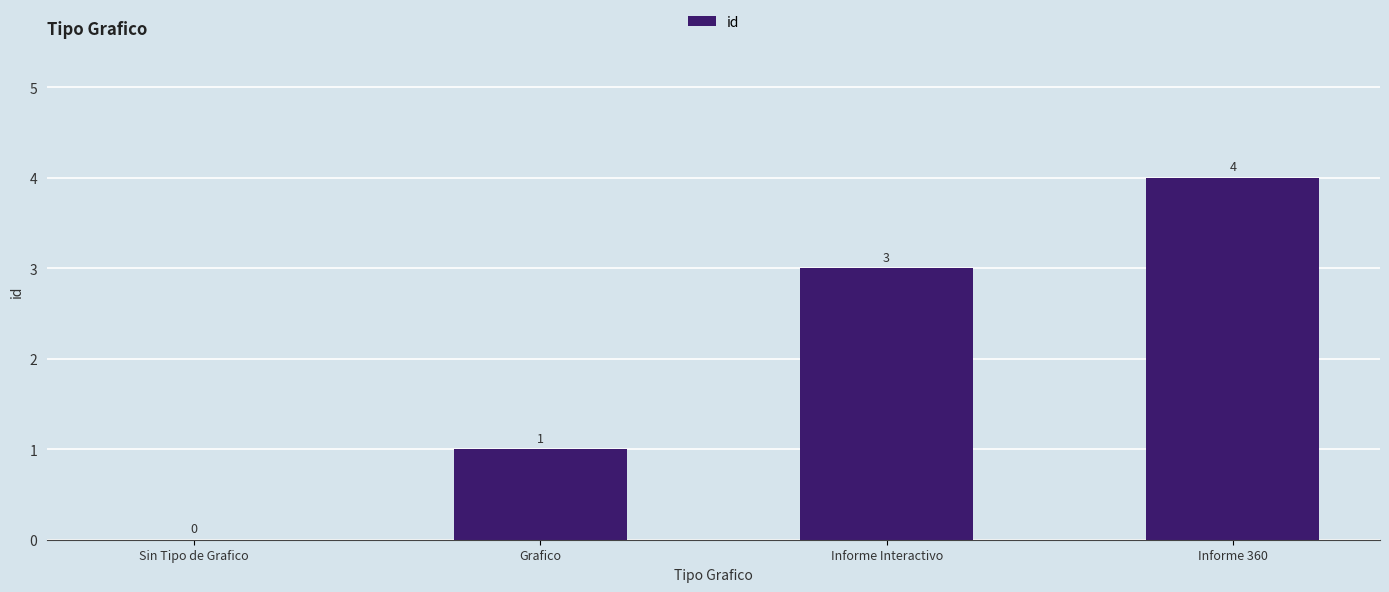

Between Informe Interactivo and Sin Tipo de Grafico, which is larger?

Informe Interactivo